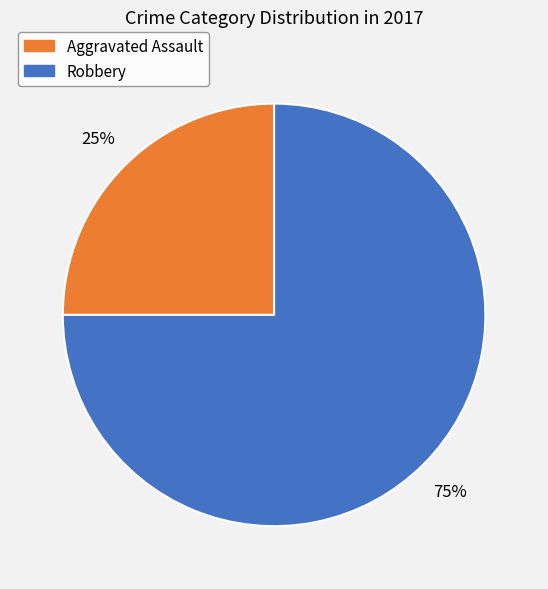

Is it true that Robbery is 86% of the pie?

False